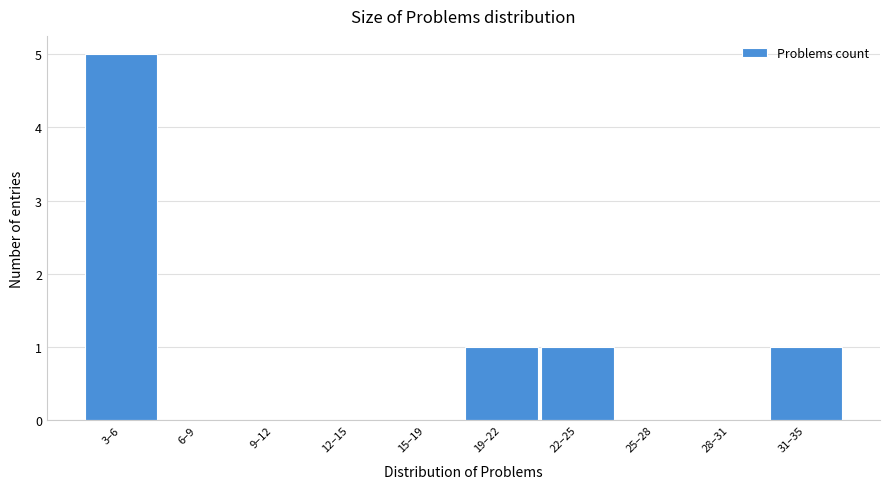

Reading right to left, extract all data points from this chart.

31–35=1	28–31=0	25–28=0	22–25=1	19–22=1	15–19=0	12–15=0	9–12=0	6–9=0	3–6=5